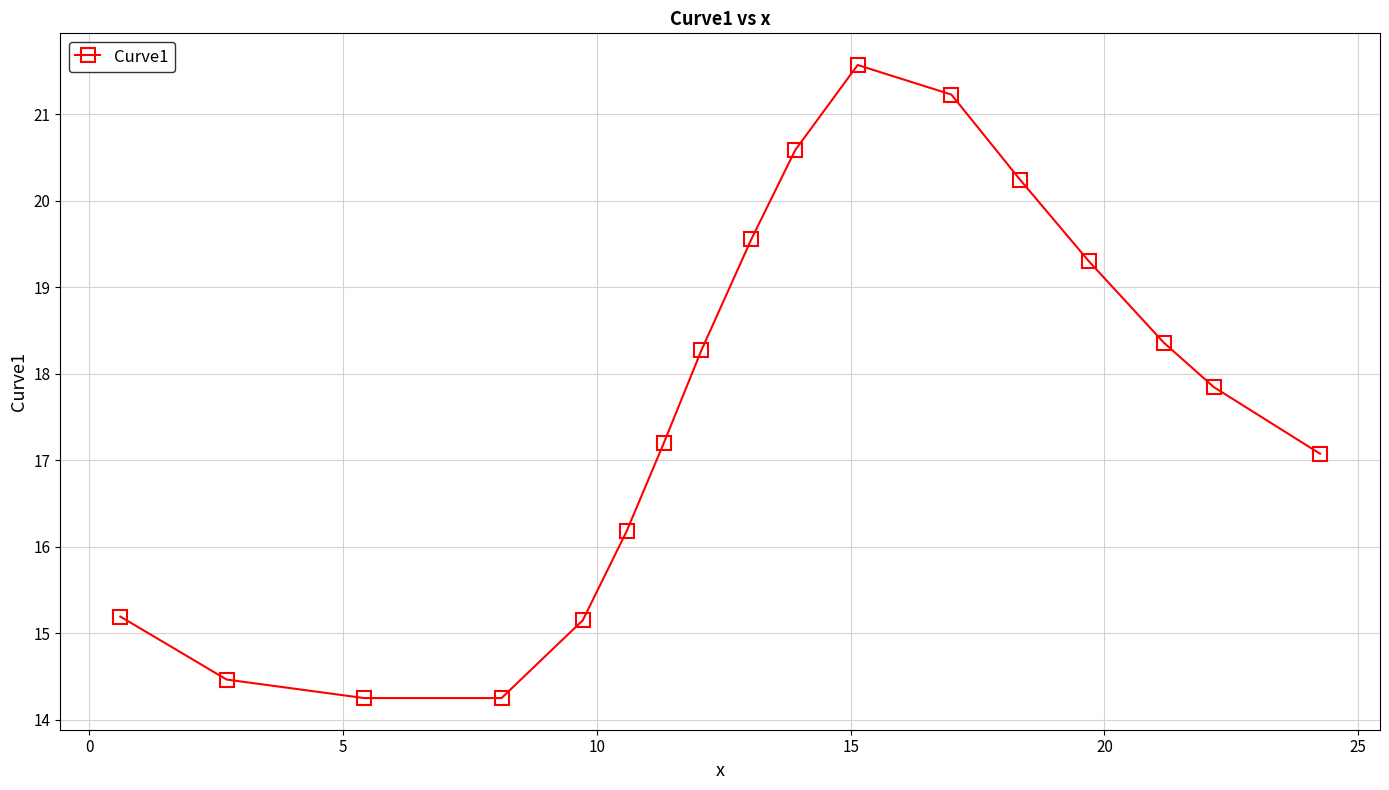

What is the maximum value shown in the chart?

21.6